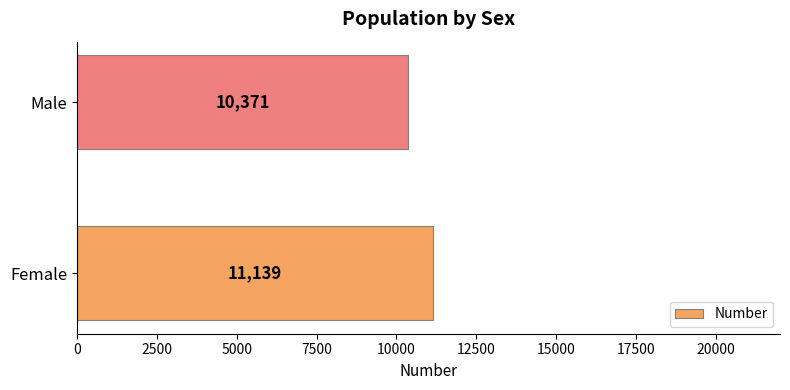

The value at Female is 7495. True or false?

False